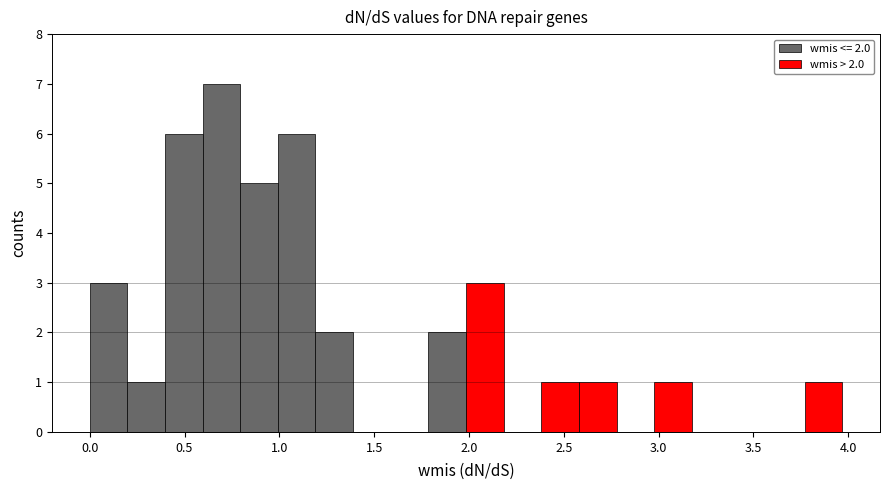

Around what value on the x-axis is the tallest bar? Give the approximate position of its centre, as read against the axis.

0.70